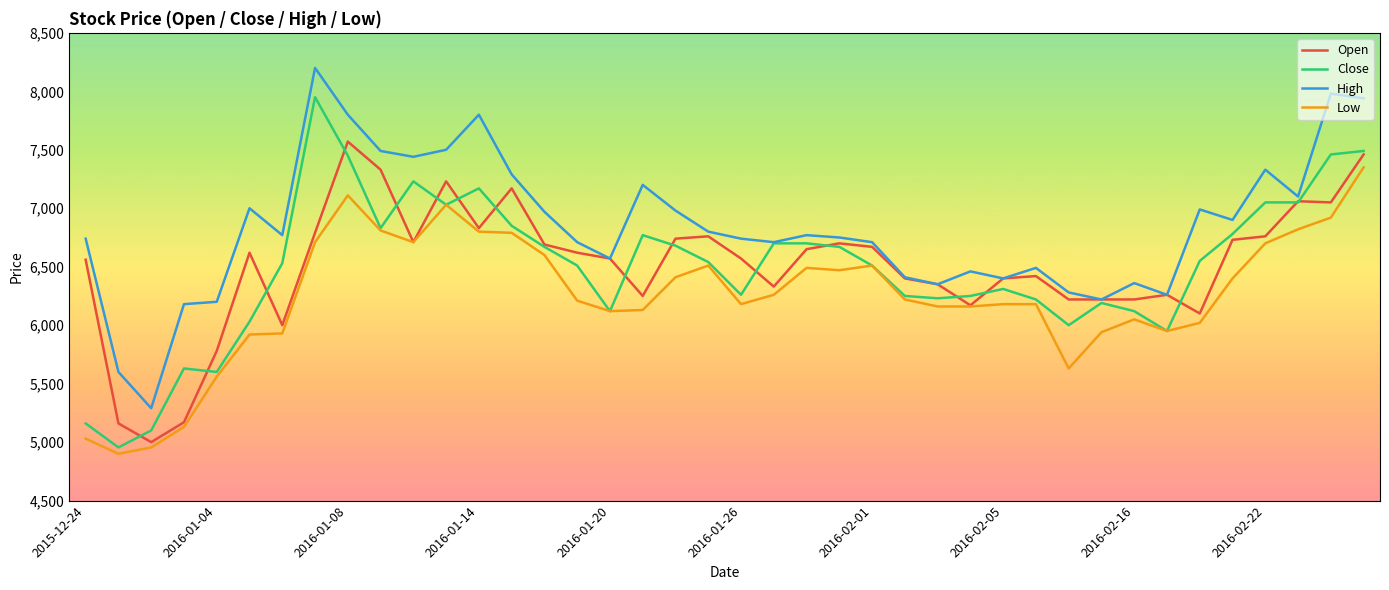

True or false: Close has more than 2 interior local peaks.

True